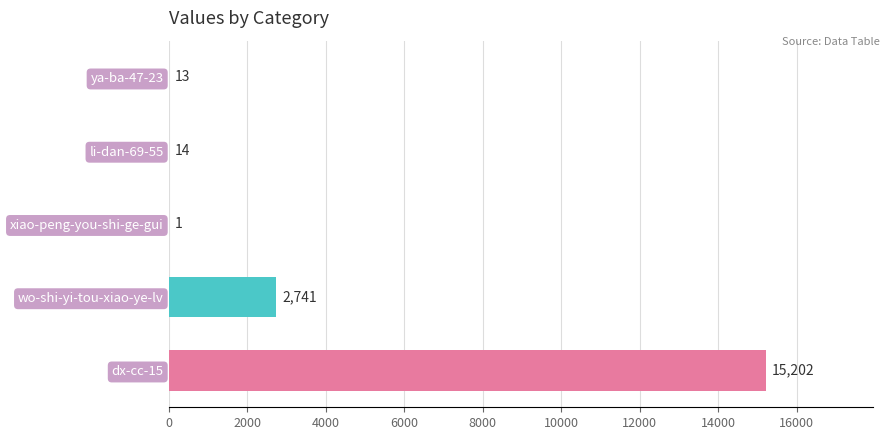

What is the sum of all values?

17971